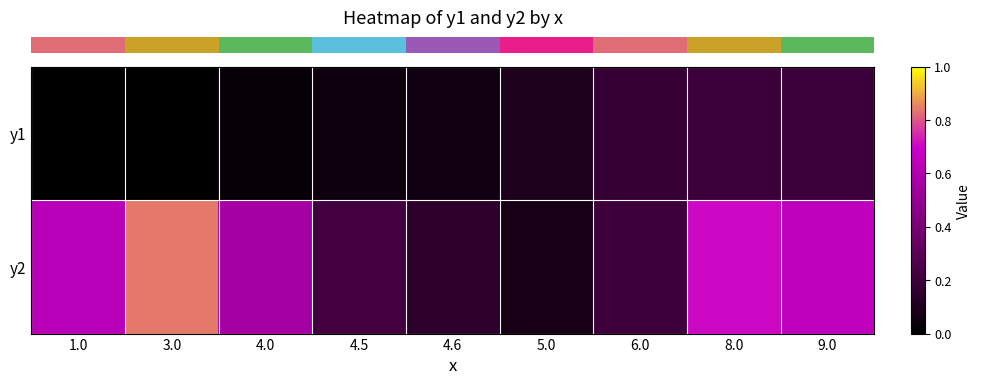

Which has a higher value, 4.5 or 4.0?

4.5